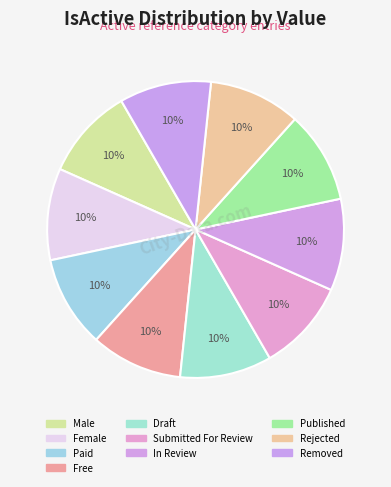

How many segments does this pie chart have?

10